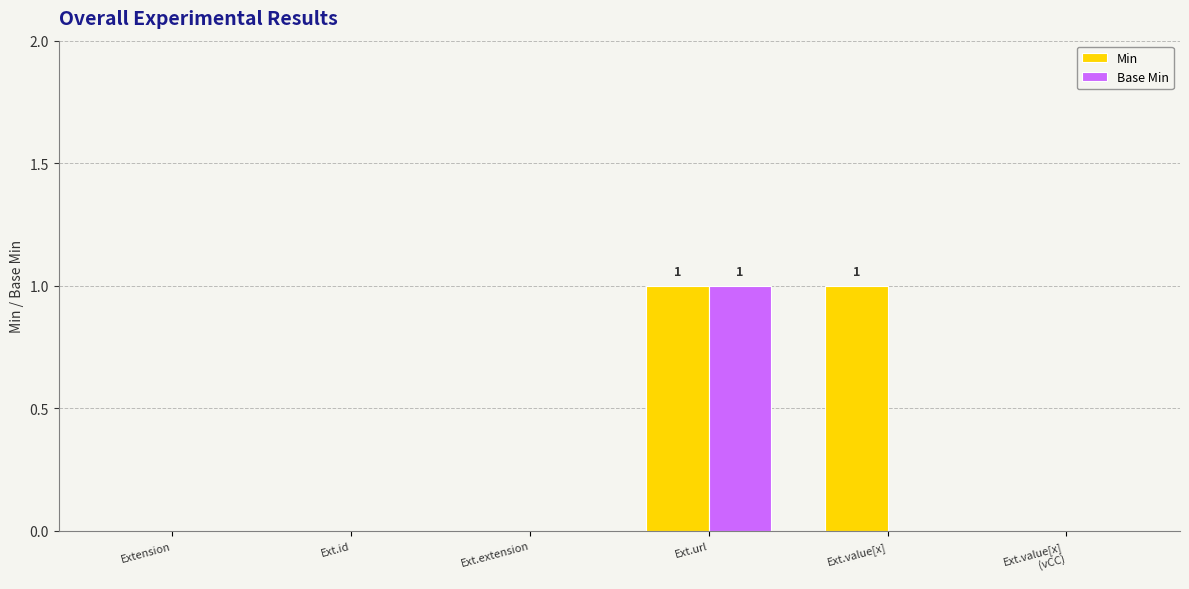

Reading right to left, transcribe all the data shown in this chart.

Min: 0	1	1	0	0	0
Base Min: 0	0	1	0	0	0